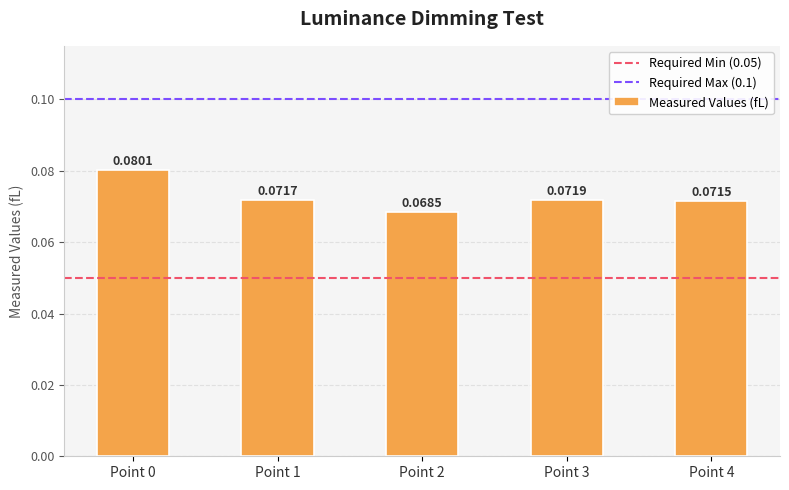

Between Point 2 and Point 3, which is larger?

Point 3